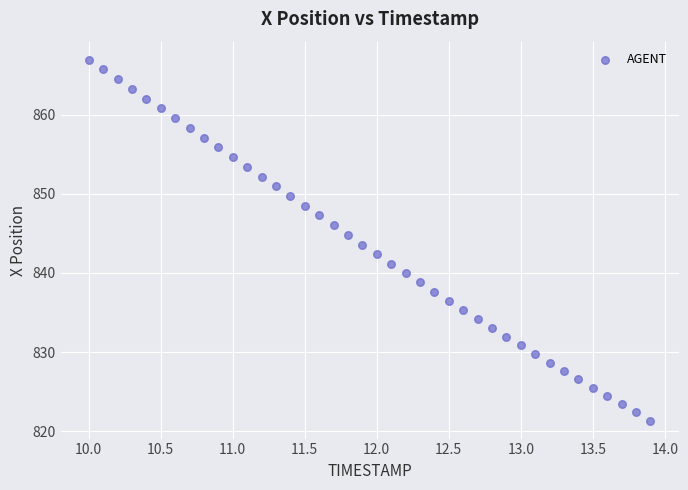

What is the range of Y values (max minus min)?

45.6